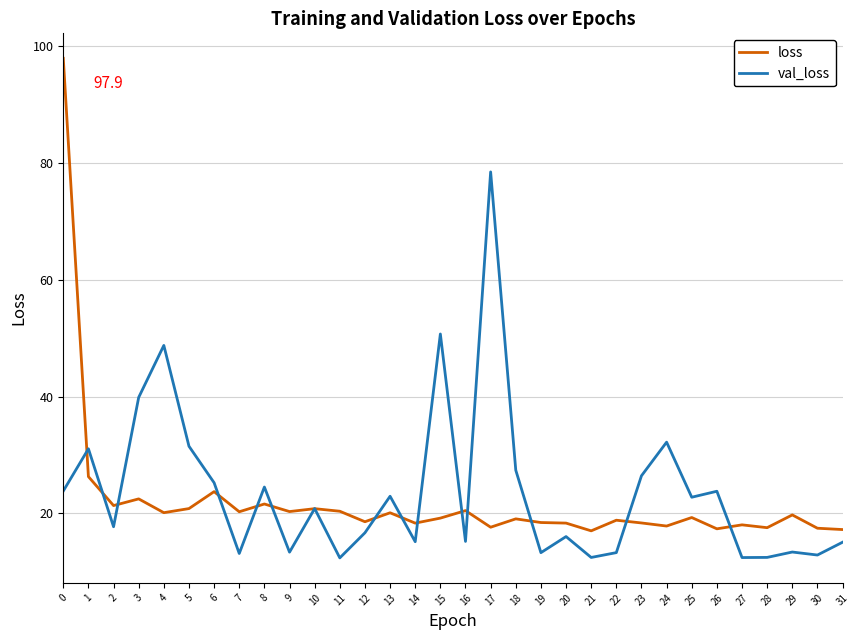

What is the greatest value displayed?

97.9